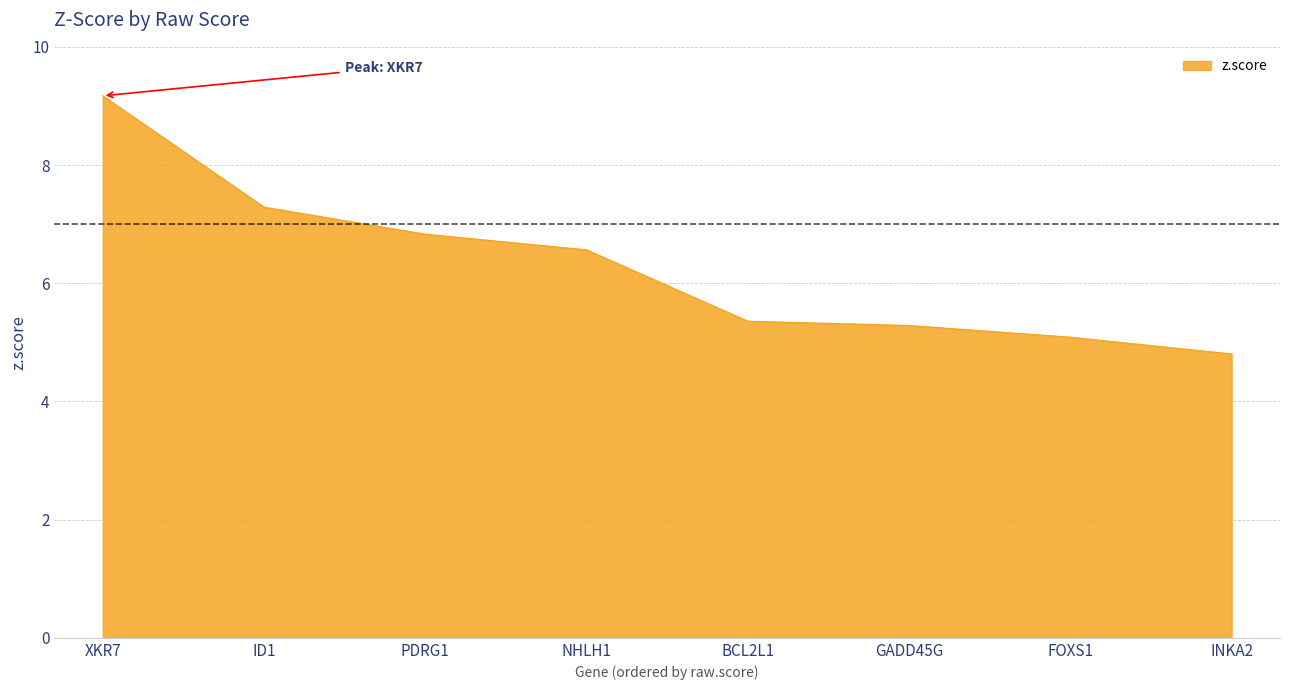

Count the number of values greater than 6.

4